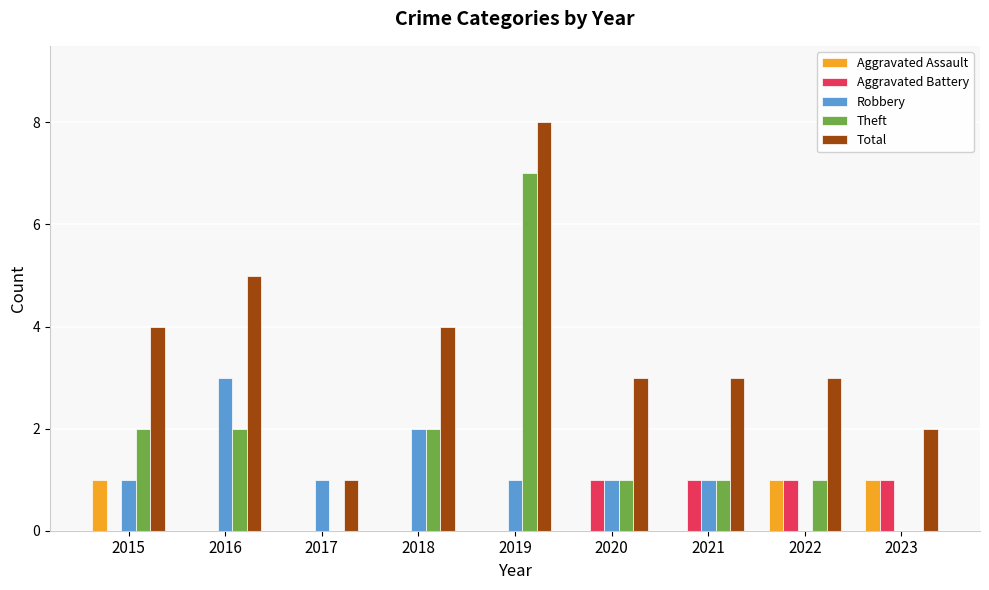

Reading right to left, what are all the values shown in this chart?

Aggravated Assault: 1	1	0	0	0	0	0	0	1
Aggravated Battery: 1	1	1	1	0	0	0	0	0
Robbery: 0	0	1	1	1	2	1	3	1
Theft: 0	1	1	1	7	2	0	2	2
Total: 2	3	3	3	8	4	1	5	4